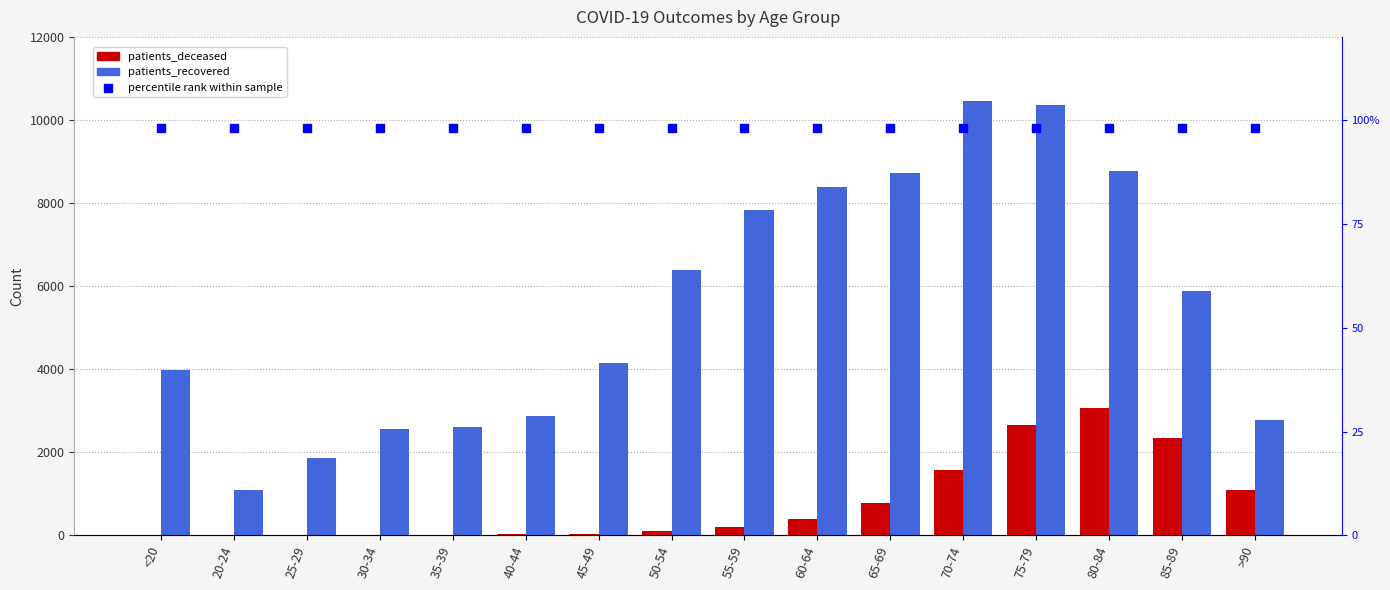

What is the total value across all series at 30-34?

2679